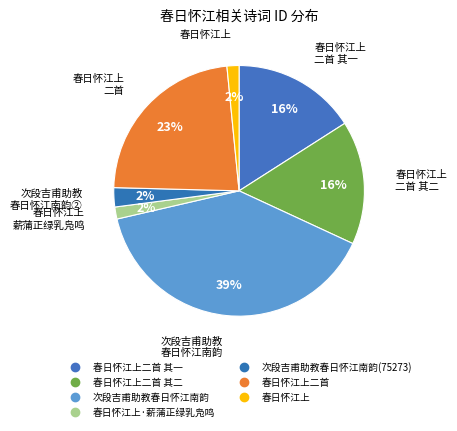

How many slices are in this pie chart?

7